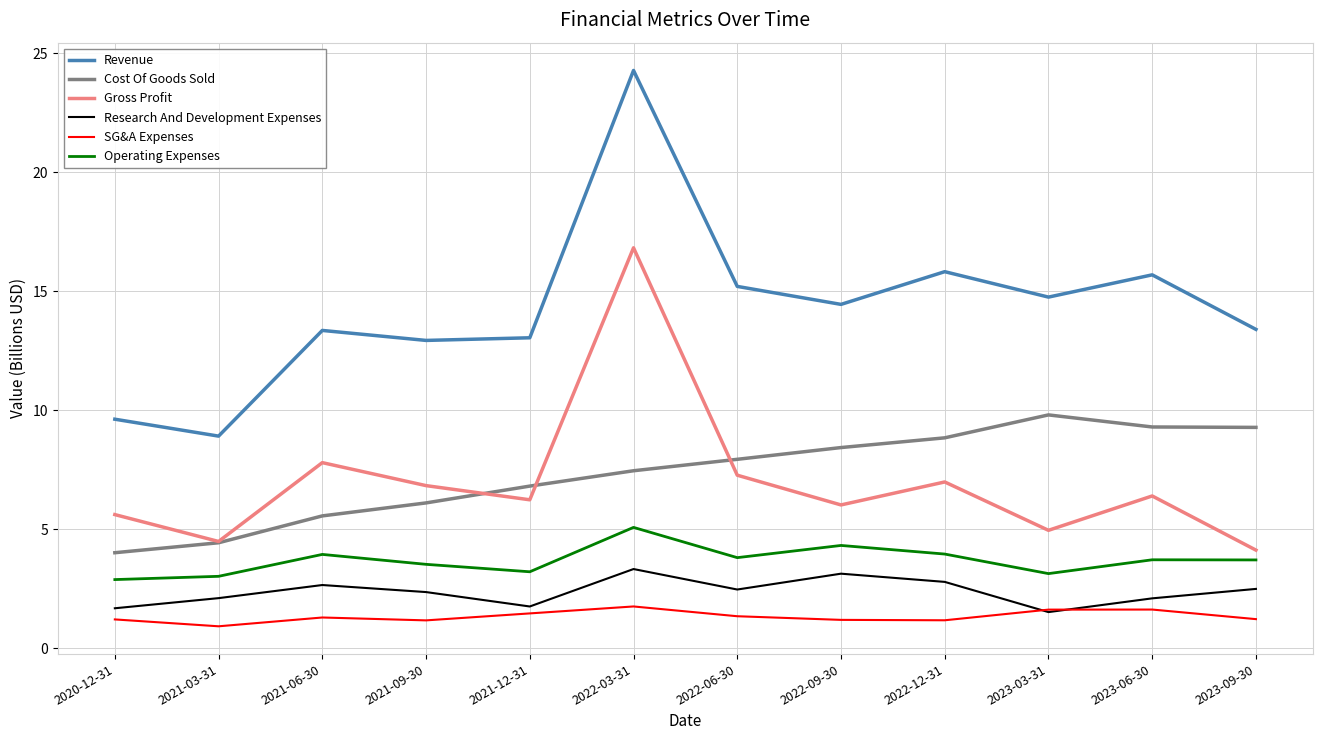

What position from the right is 2022-03-31?

7